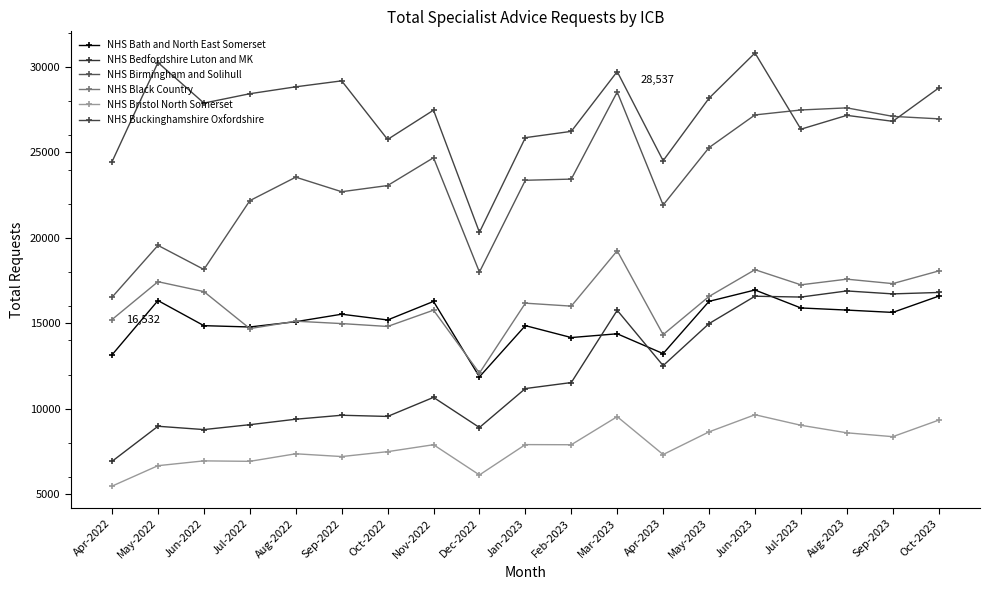

Which series has the largest total across all categories?

NHS Buckinghamshire Oxfordshire